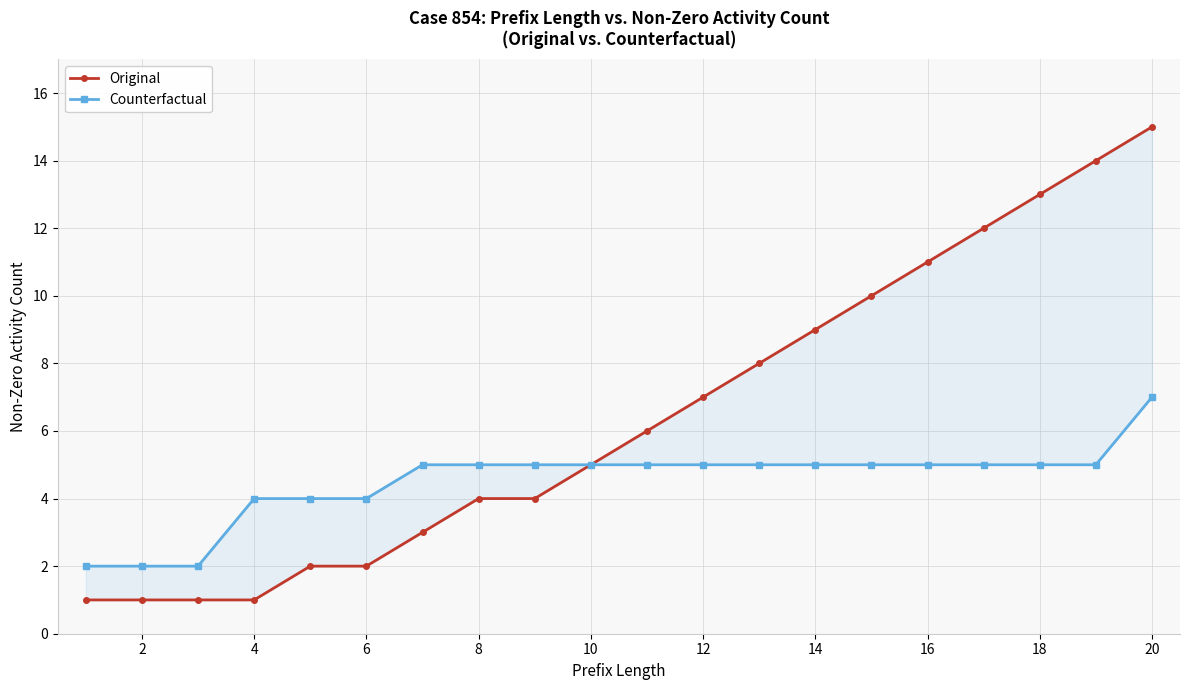

What is the difference between the second highest and second lowest values in the Original series?

13